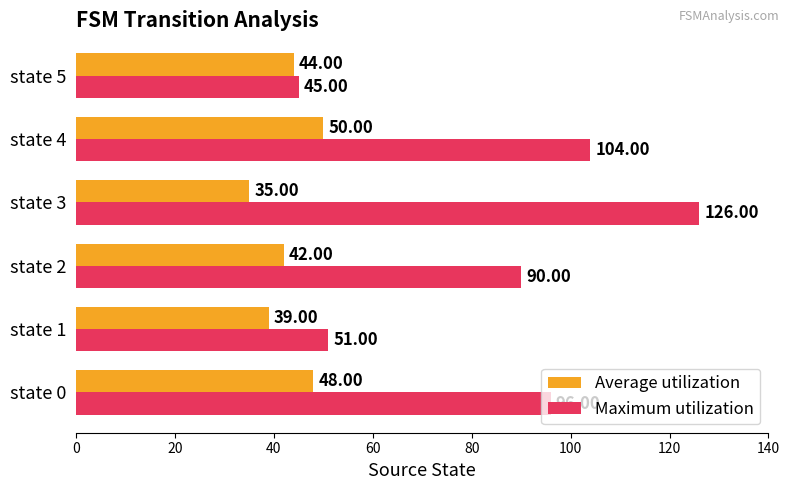

Which series has the largest total across all categories?

Maximum utilization